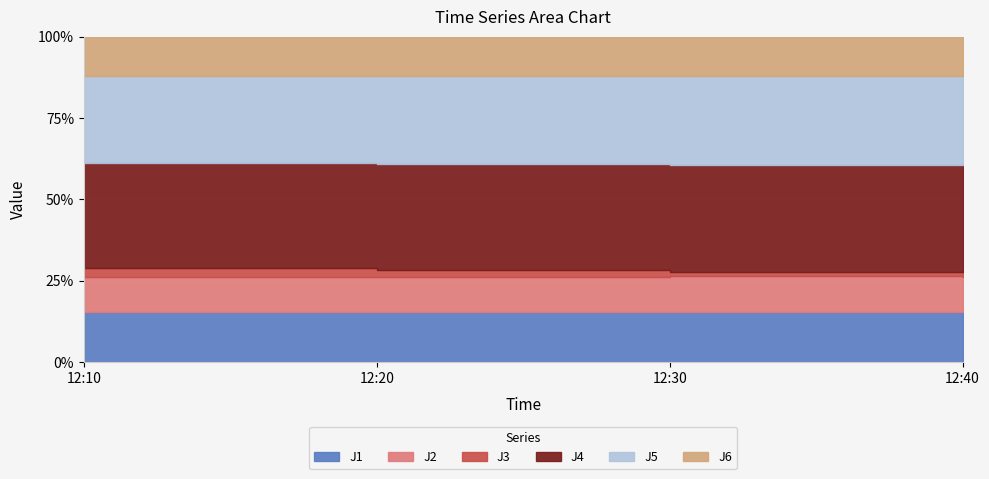

What is the maximum value shown in the chart?

48.6